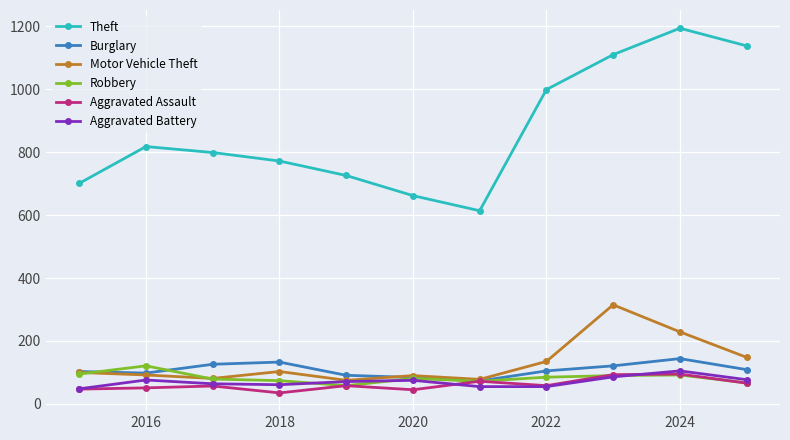

What are all the series names shown in the legend?

Theft, Burglary, Motor Vehicle Theft, Robbery, Aggravated Assault, Aggravated Battery